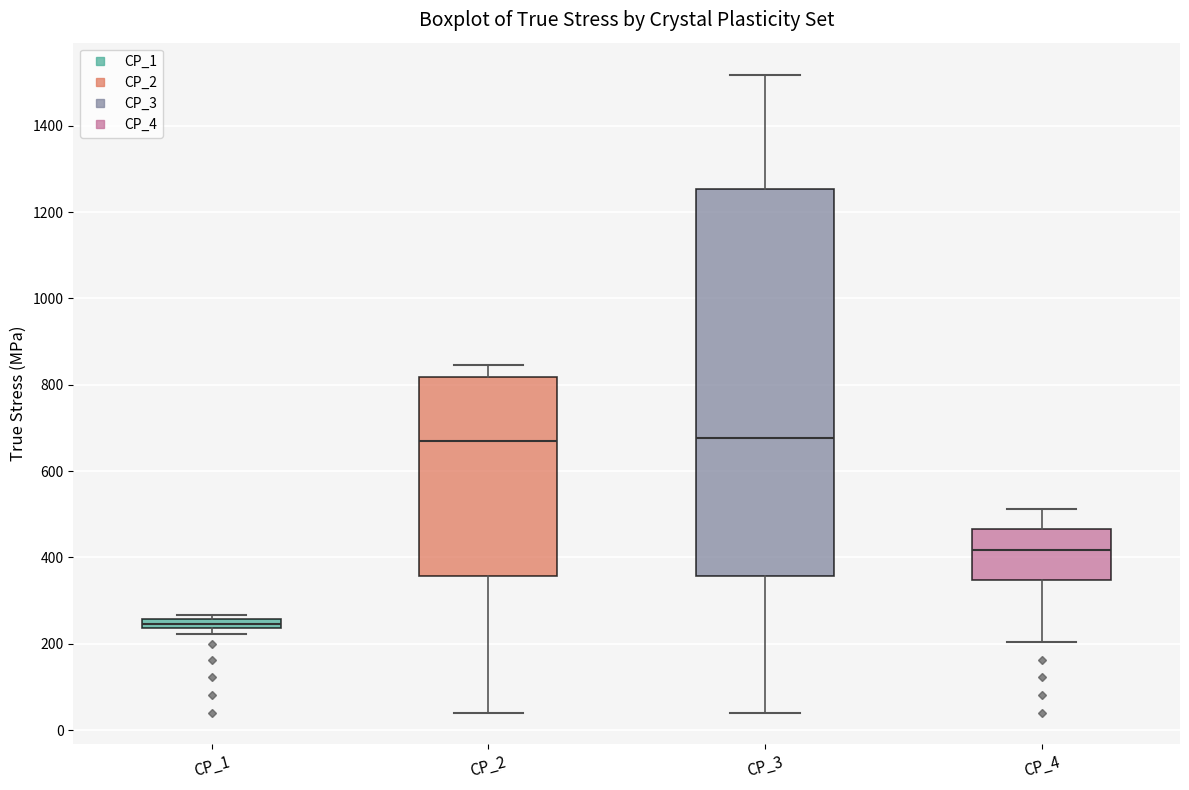

Comparing the boxes themselves (not the whiskers), which one is the tallest?

CP_3